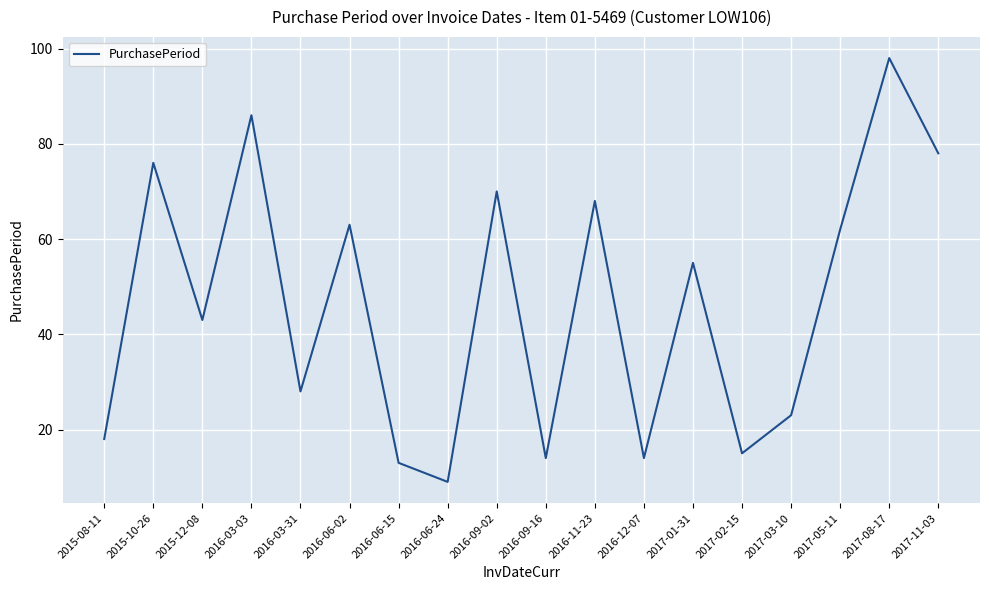

Reading right to left, transcribe all the data shown in this chart.

2017-11-03=78	2017-08-17=98	2017-05-11=62	2017-03-10=23	2017-02-15=15	2017-01-31=55	2016-12-07=14	2016-11-23=68	2016-09-16=14	2016-09-02=70	2016-06-24=9	2016-06-15=13	2016-06-02=63	2016-03-31=28	2016-03-03=86	2015-12-08=43	2015-10-26=76	2015-08-11=18